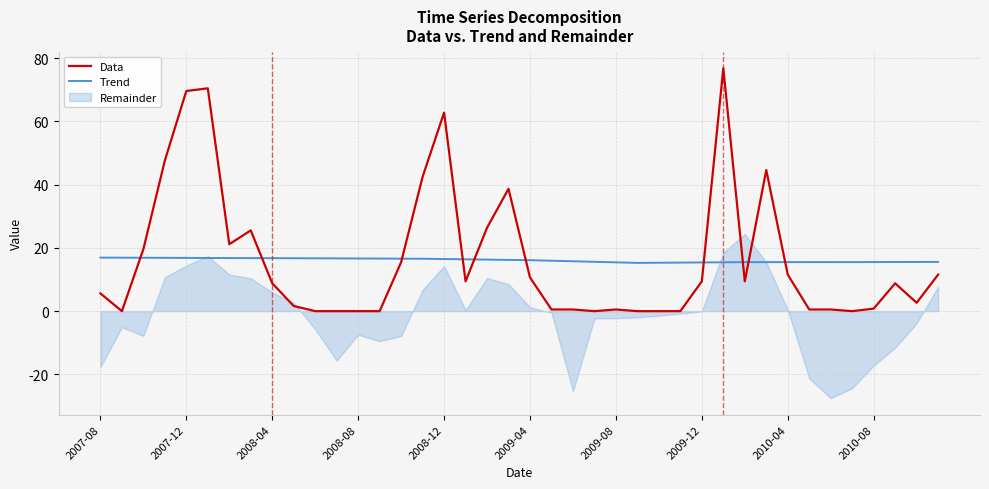

True or false: Data and Trend cross at least once.

True